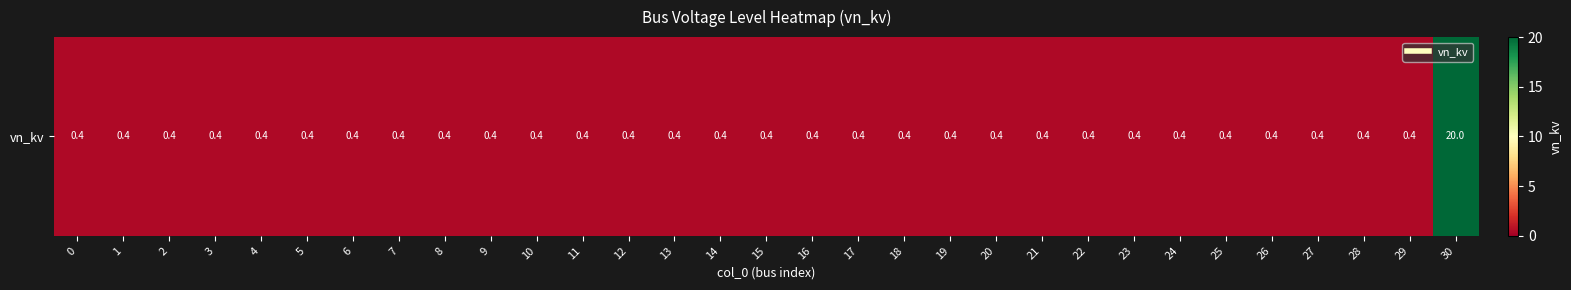

What is the average value?

1.0